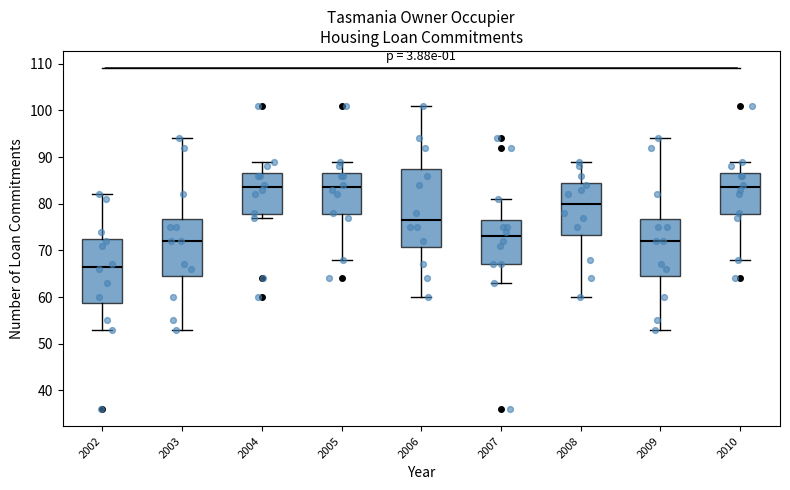

Which box's median line is the lowest?

2002